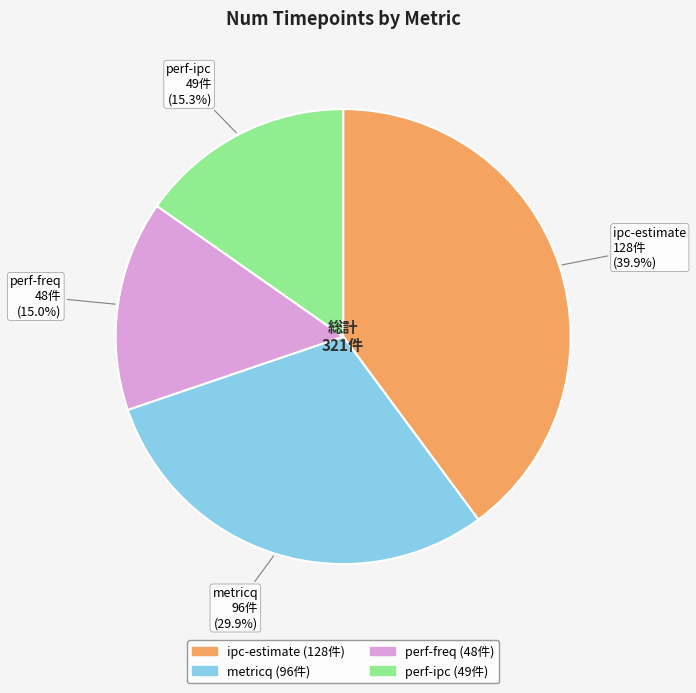

To the nearest percent, what is the average slice percentage?

25%